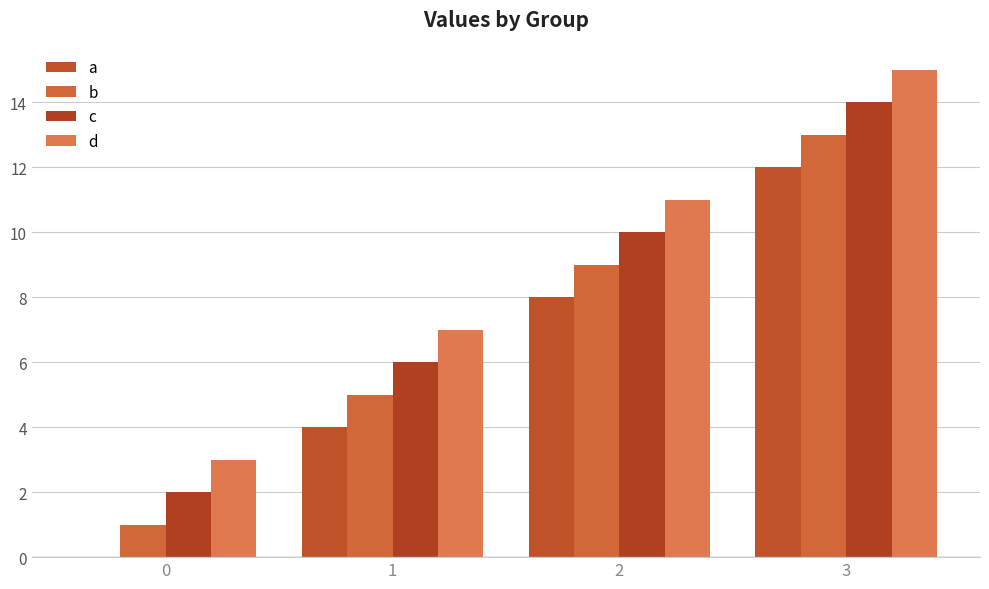

At which category is the sum across all series the highest?

3